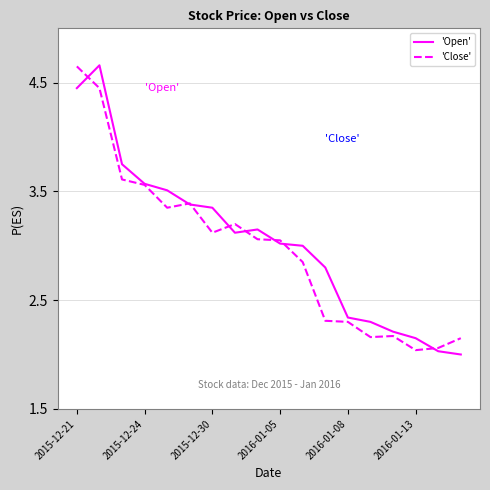

What are all the series names shown in the legend?

'Open', 'Close'